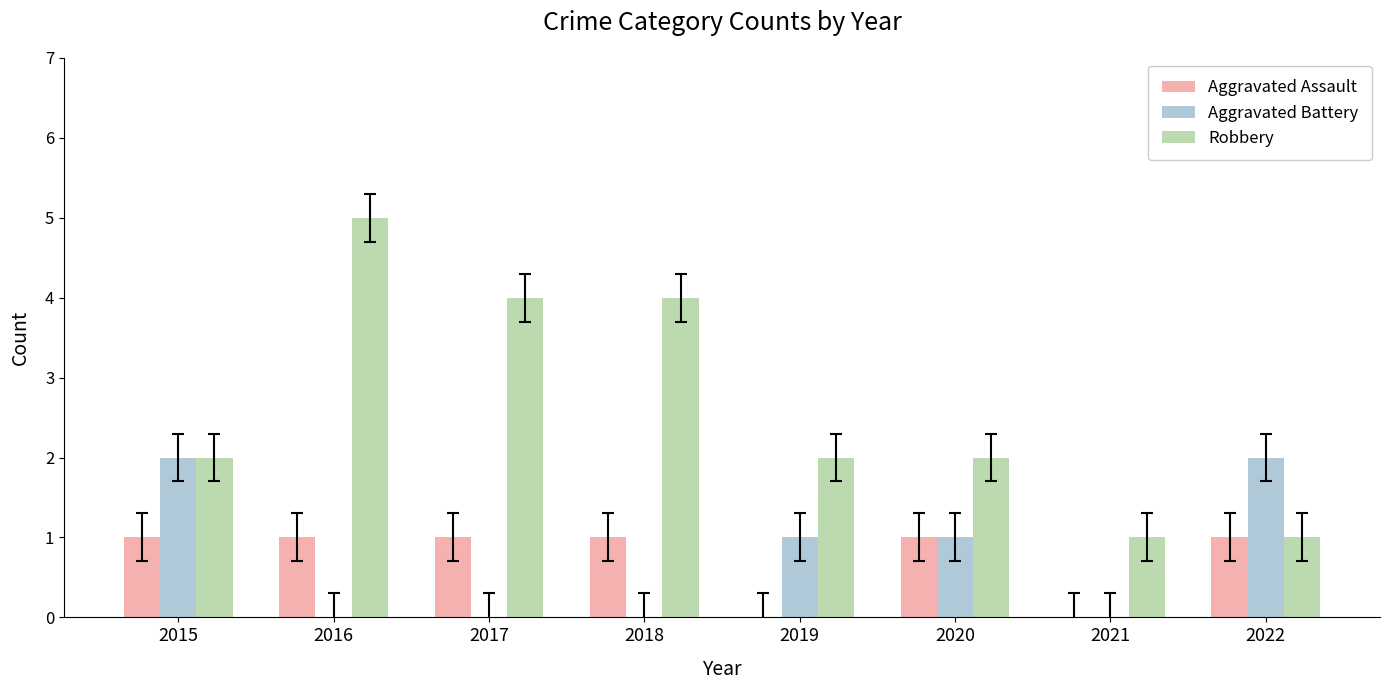

The value of Robbery at 2019 is 1. True or false?

False